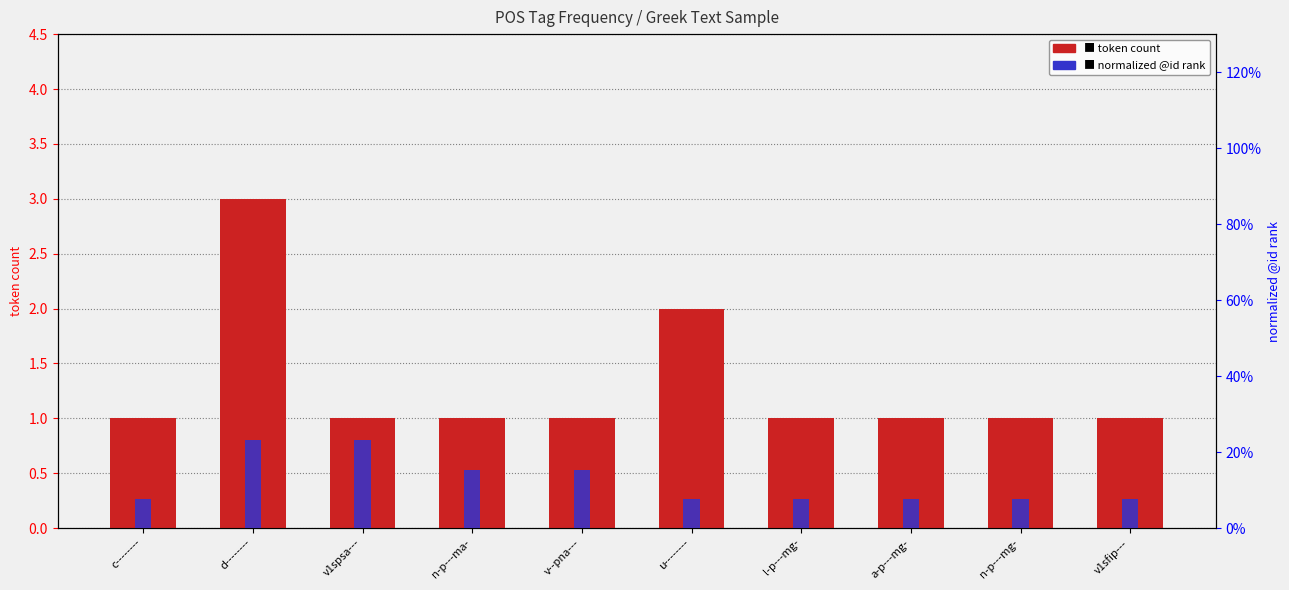

Is the value of normalized @id at l-p---mg- greater than the value of token count at v1sfip---?

No